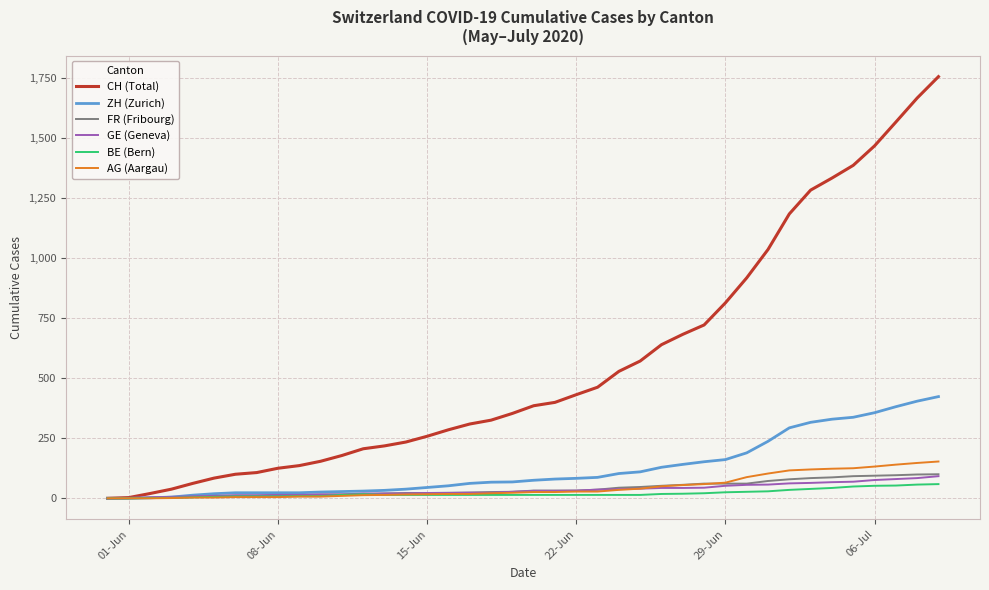

Which series has the largest total across all categories?

CH (Total)